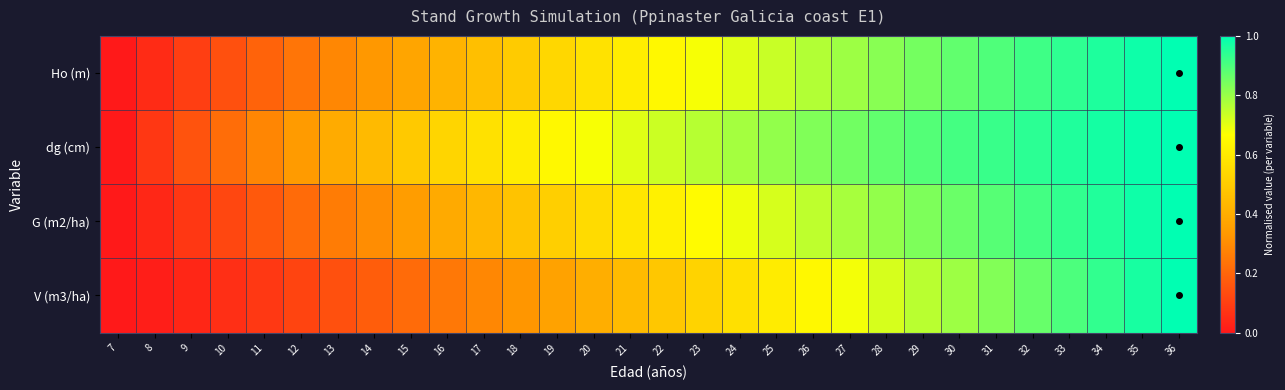

How many categories are shown in the chart?

30